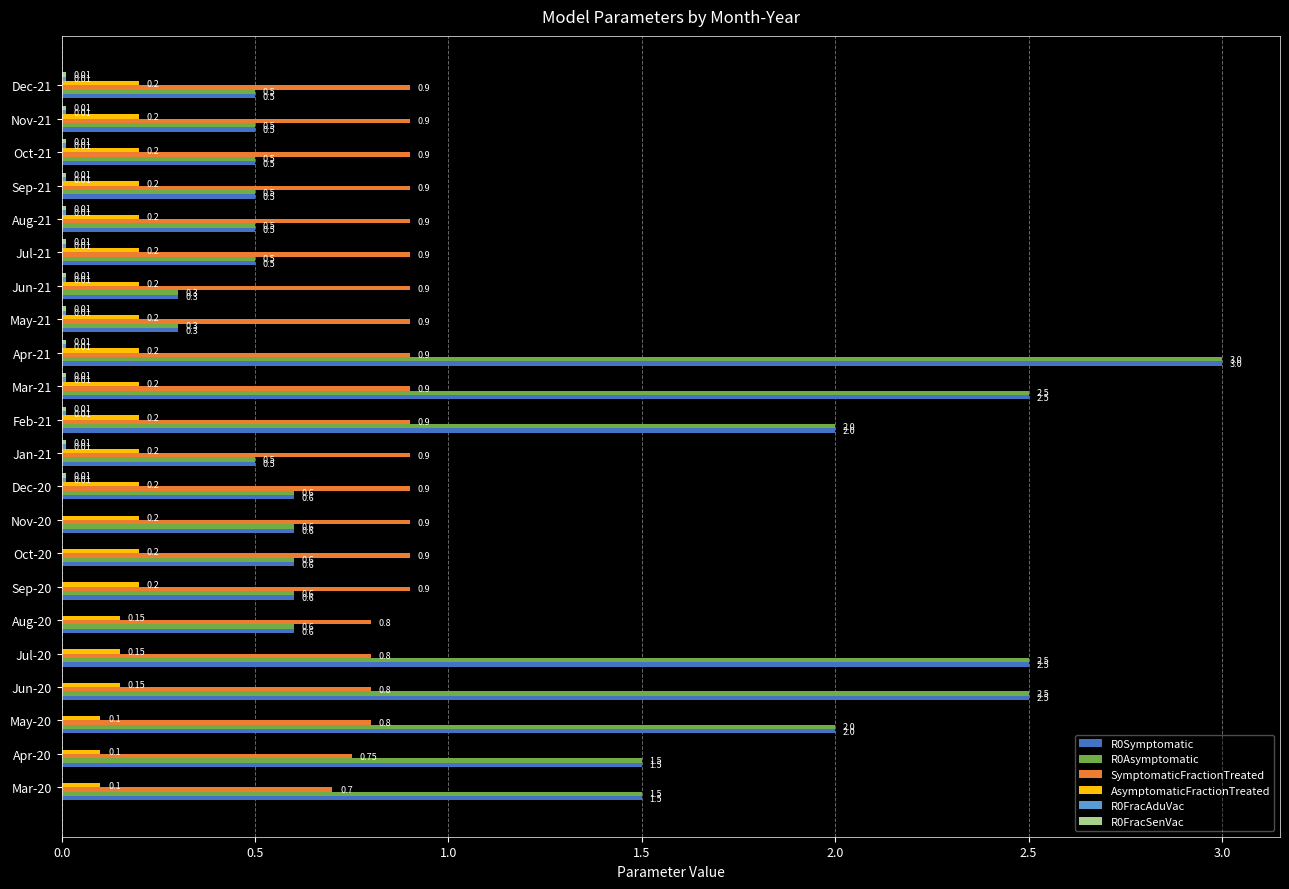

At which category is the sum across all series the highest?

Apr-21